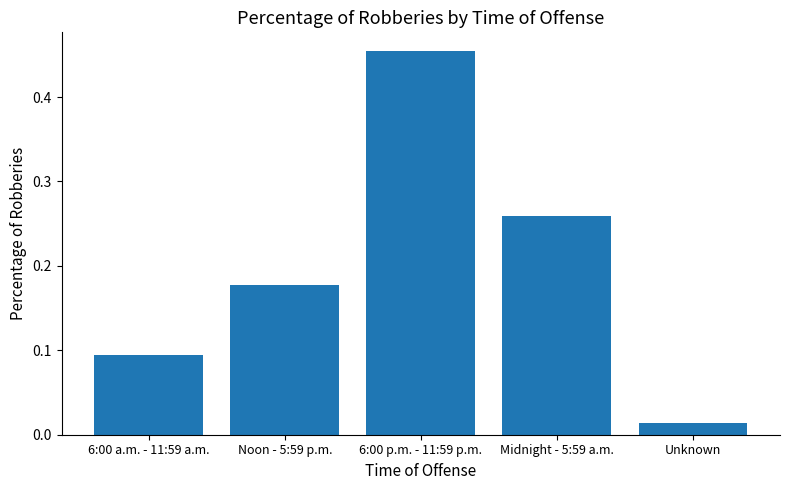

List the labels in order of value, largest first.

6:00 p.m. - 11:59 p.m., Midnight - 5:59 a.m., Noon - 5:59 p.m., 6:00 a.m. - 11:59 a.m., Unknown